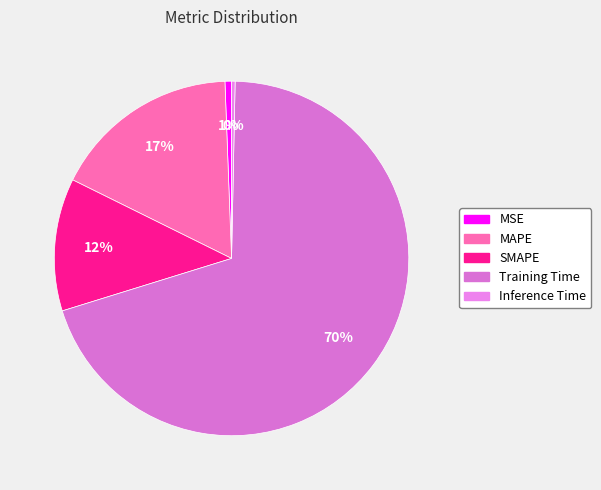

How much of the chart is everything except MAPE?

82.9%